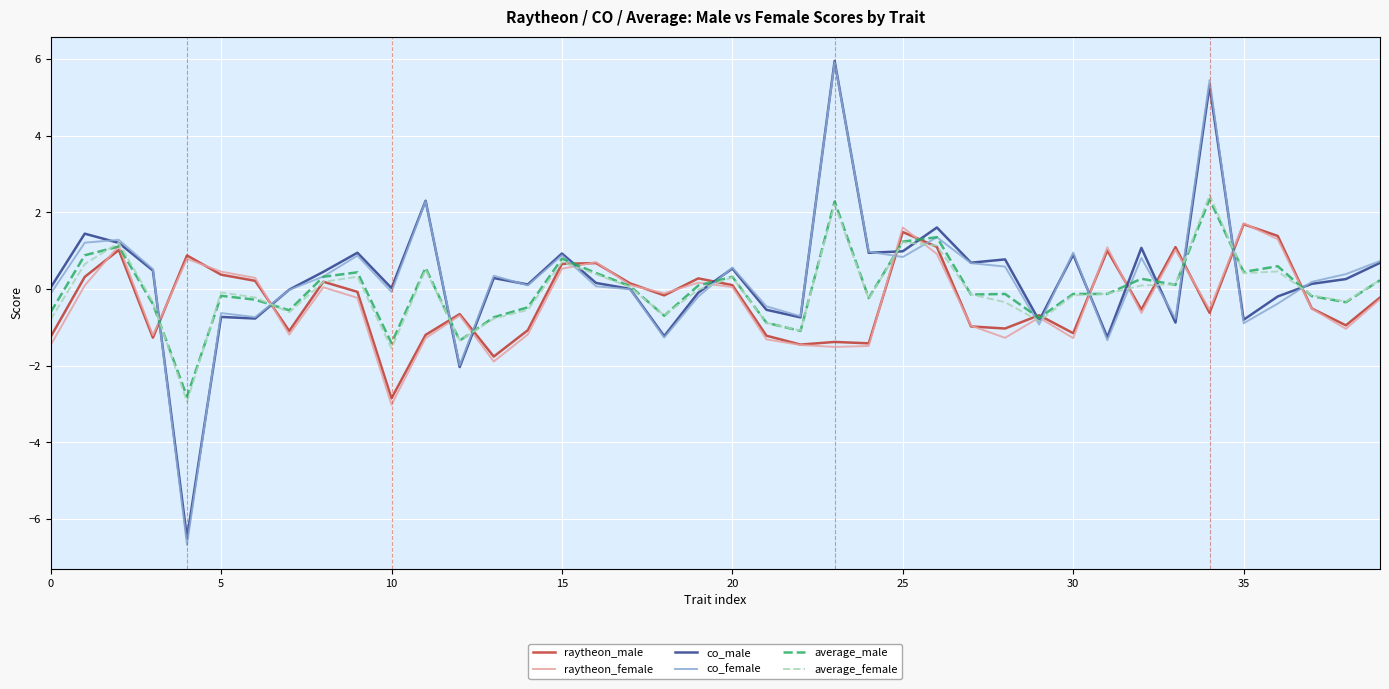

Which series has the widest spread of values?

co_female